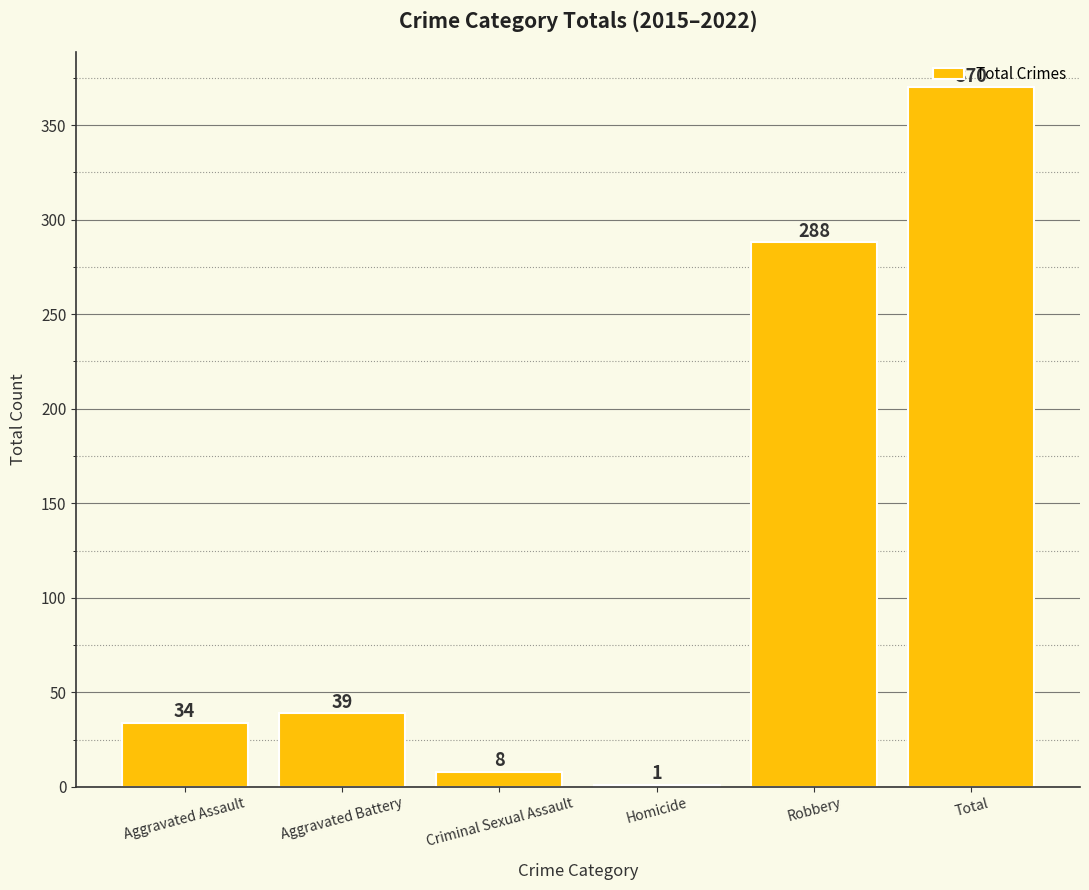

Reading left to right, transcribe all the data shown in this chart.

34	39	8	1	288	370